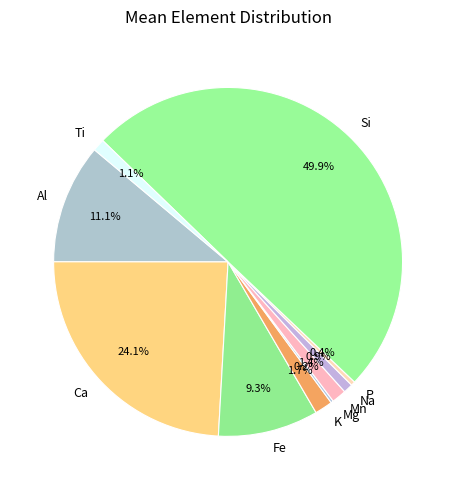

To the nearest percent, what is the difference between the largest and smallest slice percentages?

50%